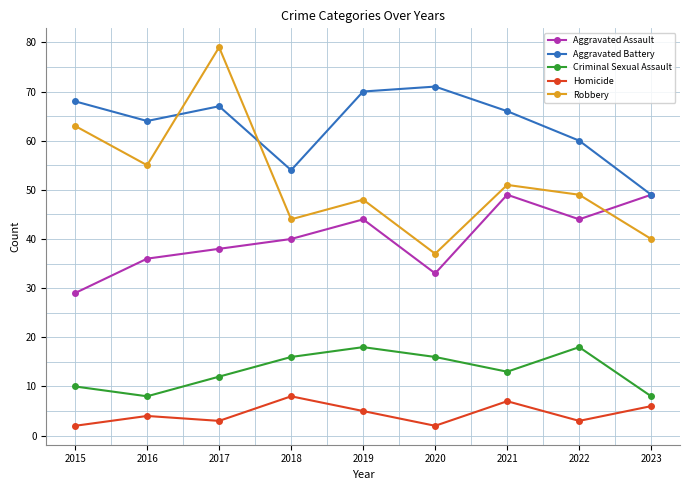

The value of Aggravated Battery at 2023 is 65. True or false?

False